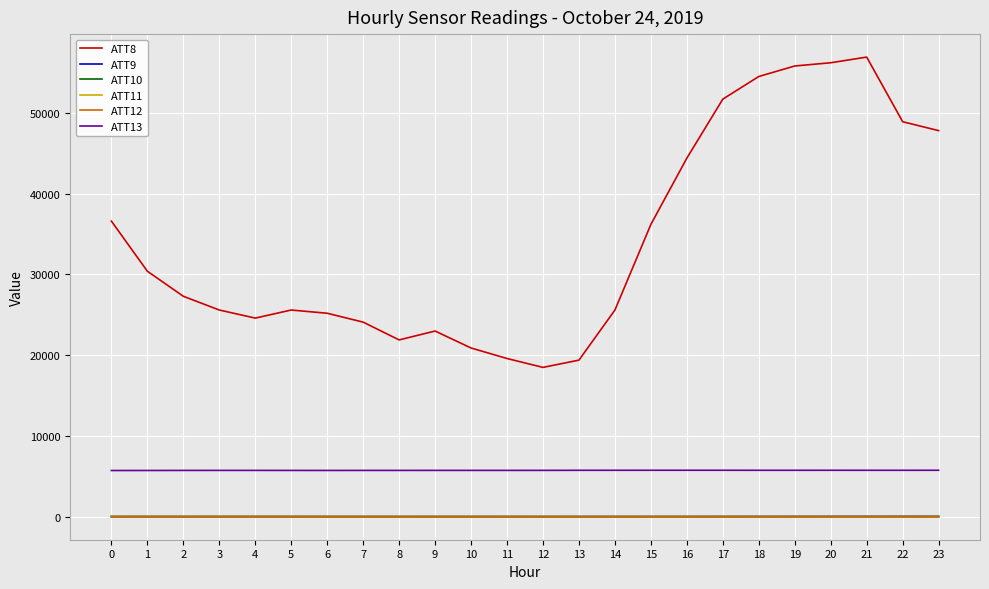

What is the greatest value displayed?

56900.0